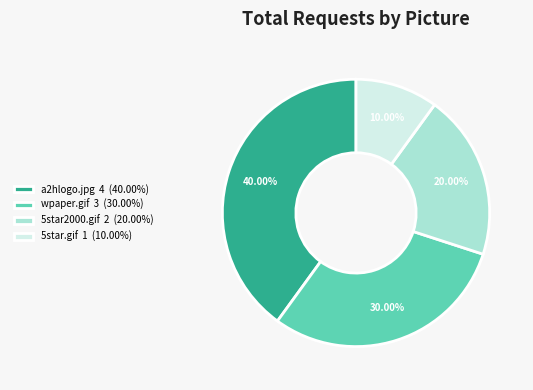

How many slices are in this pie chart?

4